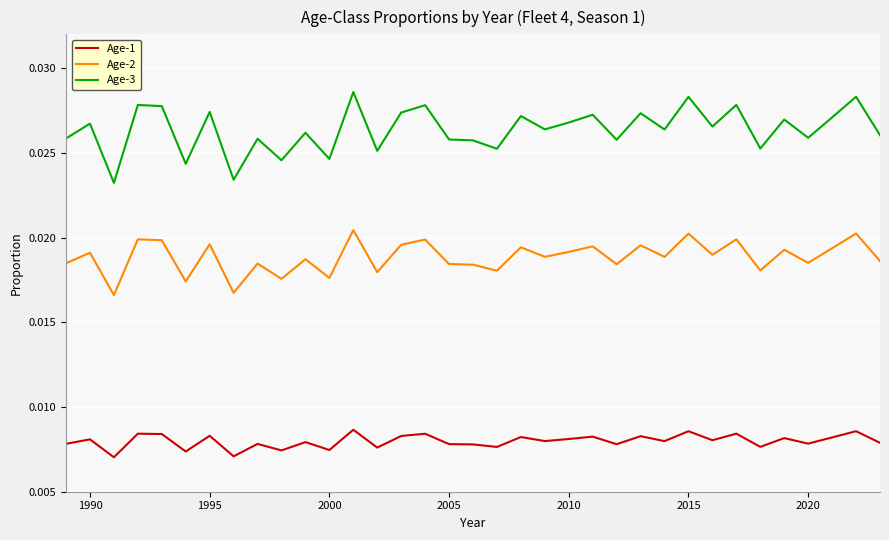

Which series has the largest range (max minus min)?

Age-3